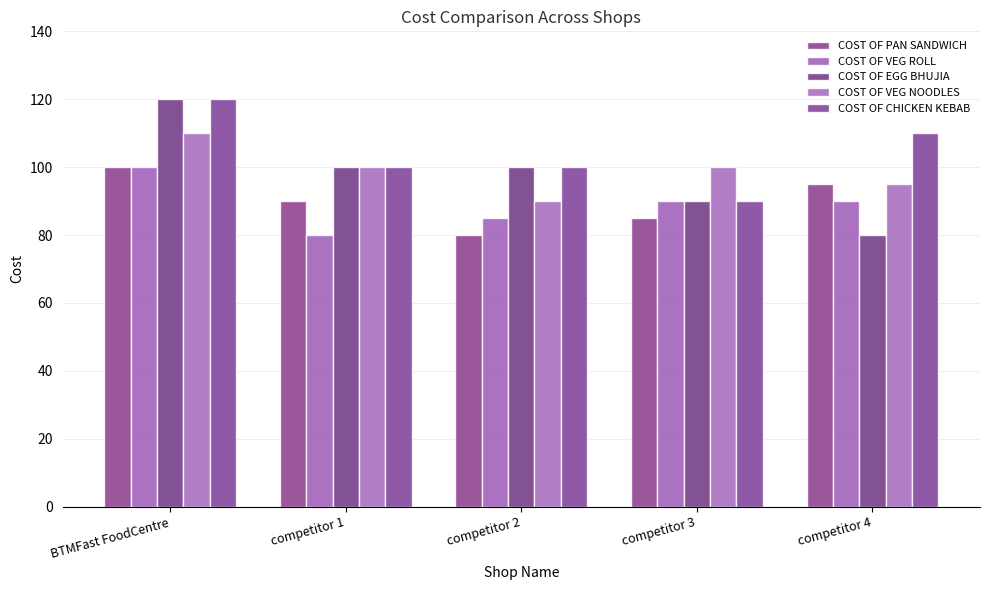

What is the spread (max minus min) of values at BTMFast FoodCentre?

20